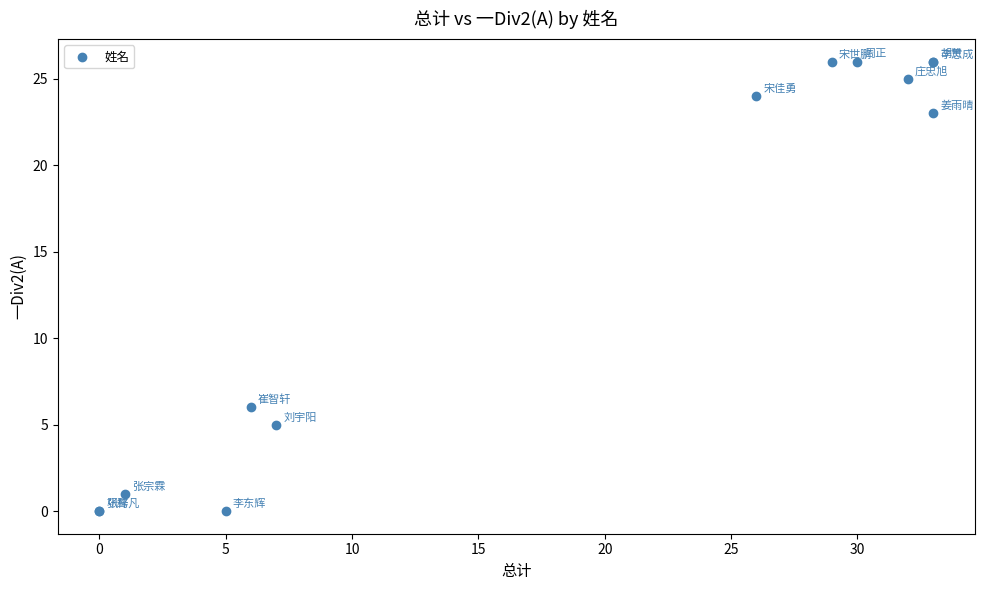

What Y value in the scatter plot is closest to 13?

6